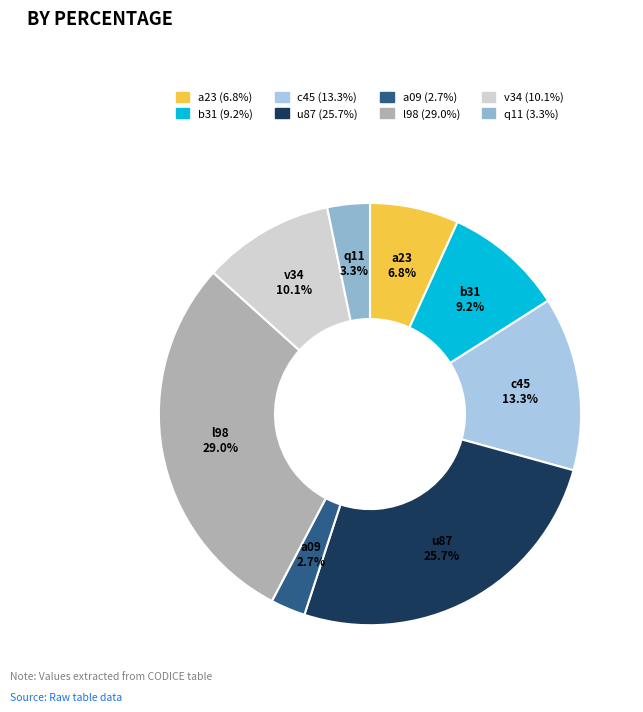

To the nearest percent, what is the difference between the b31 and q11 slice percentages?

6%